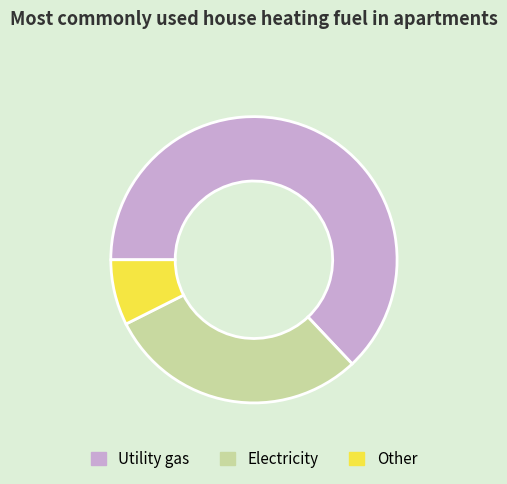

Is it true that Utility gas is 63% of the pie?

True